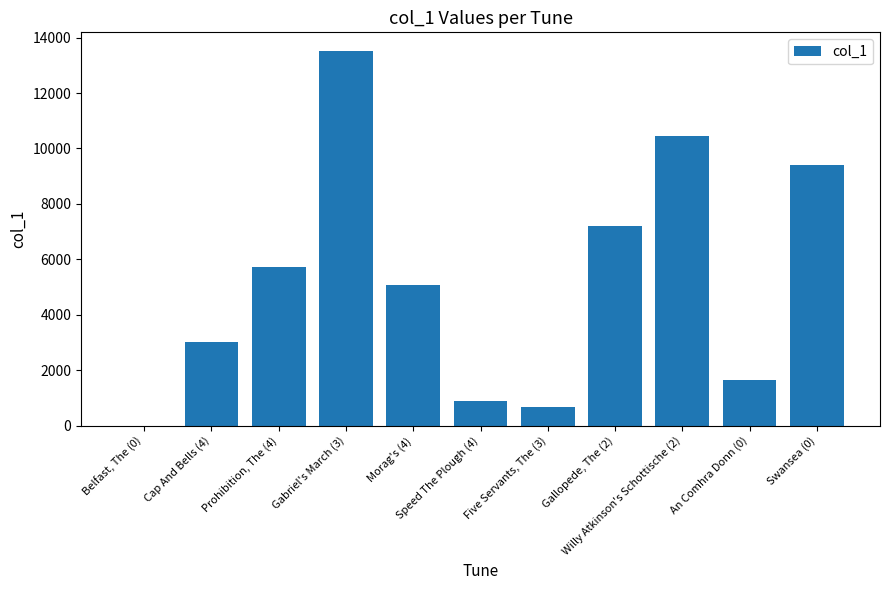

Reading left to right, what are all the values shown in this chart?

Belfast, The (0)=4	Cap And Bells (4)=3005	Prohibition, The (4)=5716	Gabriel's March (3)=13516	Morag's (4)=5061	Speed The Plough (4)=901	Five Servants, The (3)=677	Gallopede, The (2)=7205	Willy Atkinson's Schottische (2)=10461	An Comhra Donn (0)=1636	Swansea (0)=9394